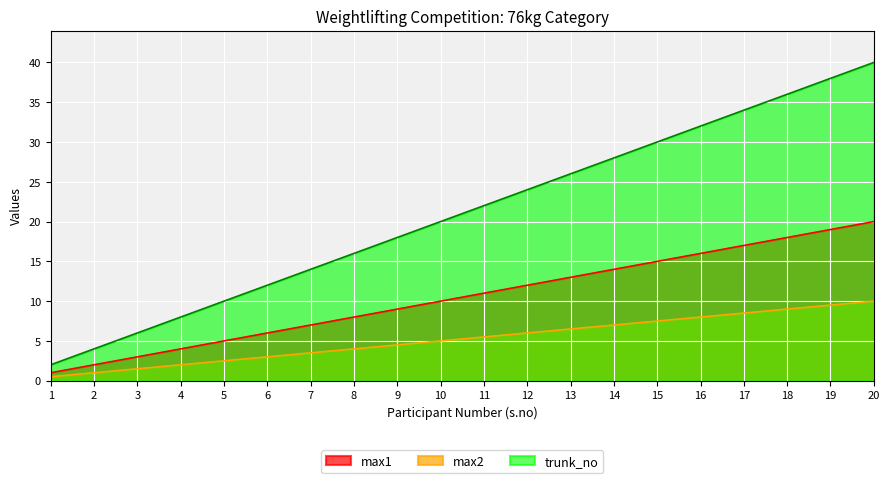

The max2 series shows 15.8 at 18. True or false?

False